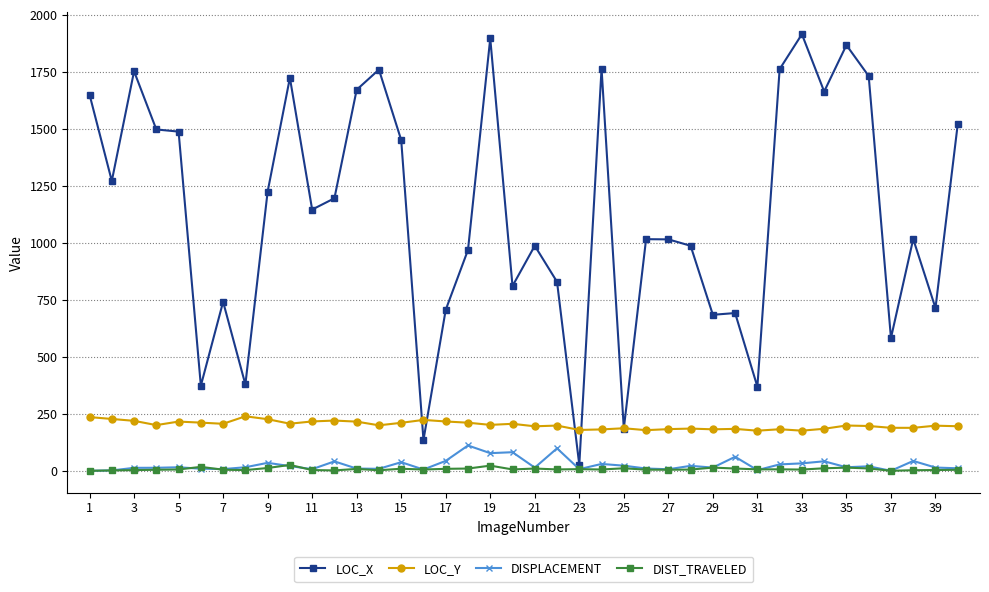

True or false: DIST_TRAVELED has more than 1 points higher than both neighbors.

True